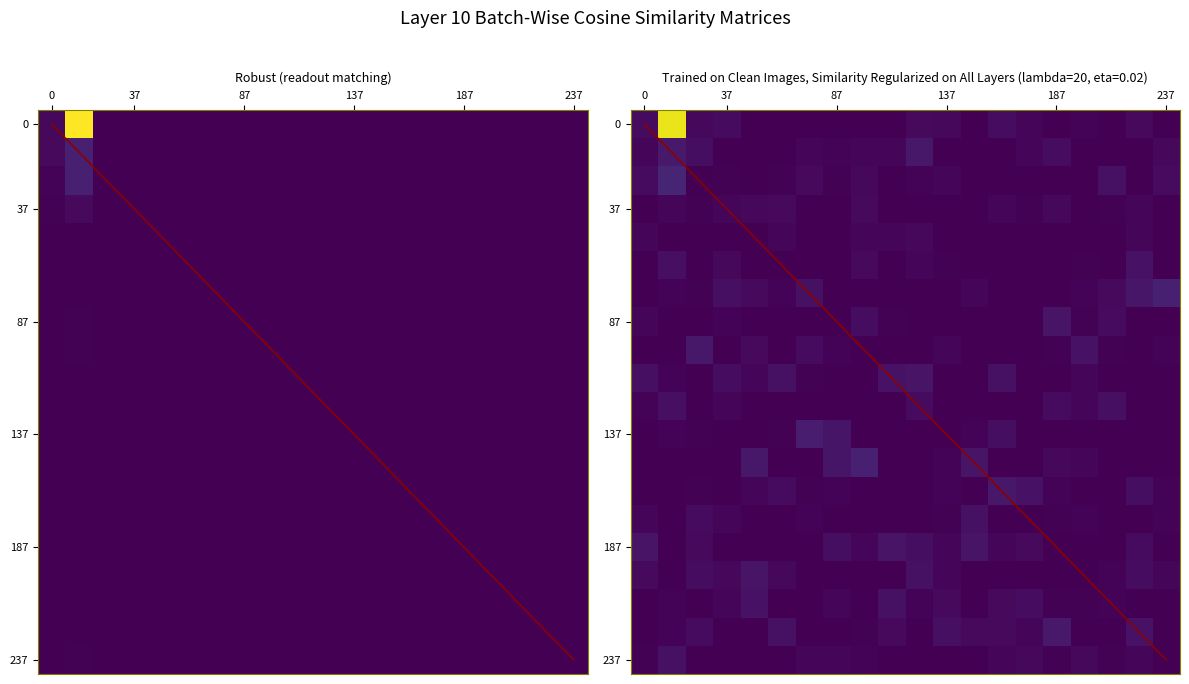

True or false: row7 has a value of 0.0 at 0.

True